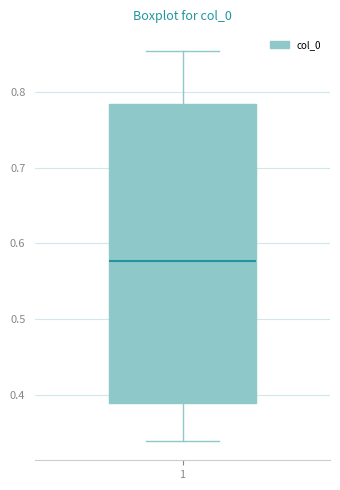

Transcribe this box plot: give where the median line is, the range the box spans, and where the two whiskers end, as read against the y-axis. The values are not printed on the chart, so give them approximately, as read against the axis.

median 0.58, box 0.39 to 0.78, whiskers 0.34 to 0.85